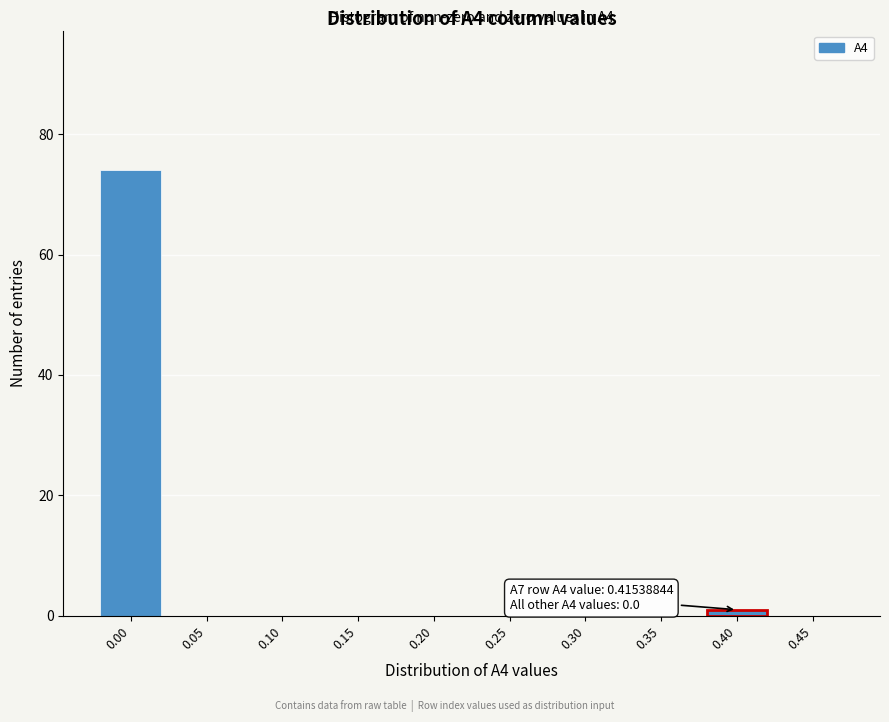

Reading right to left, extract all data points from this chart.

0.45=0	0.40=1	0.35=0	0.30=0	0.25=0	0.20=0	0.15=0	0.10=0	0.05=0	0.00=74